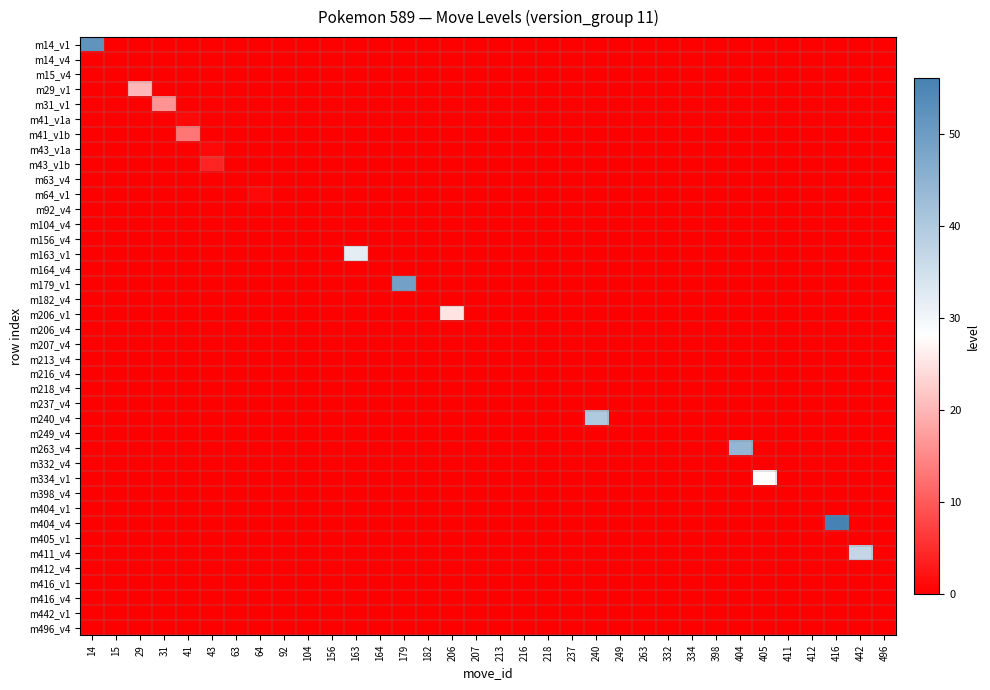

Reading left to right, transcribe all the data shown in this chart.

m14_v1: 14=52	15=0	29=0	31=0	41=0	43=0	63=0	64=0	92=0	104=0	156=0	163=0	164=0	179=0	182=0	206=0	207=0	213=0	216=0	218=0	237=0	240=0	249=0	263=0	332=0	334=0	398=0	404=0	405=0	411=0	412=0	416=0	442=0	496=0
m14_v4: 14=0	15=0	29=0	31=0	41=0	43=0	63=0	64=0	92=0	104=0	156=0	163=0	164=0	179=0	182=0	206=0	207=0	213=0	216=0	218=0	237=0	240=0	249=0	263=0	332=0	334=0	398=0	404=0	405=0	411=0	412=0	416=0	442=0	496=0
m15_v4: 14=0	15=0	29=0	31=0	41=0	43=0	63=0	64=0	92=0	104=0	156=0	163=0	164=0	179=0	182=0	206=0	207=0	213=0	216=0	218=0	237=0	240=0	249=0	263=0	332=0	334=0	398=0	404=0	405=0	411=0	412=0	416=0	442=0	496=0
m29_v1: 14=0	15=0	29=20	31=0	41=0	43=0	63=0	64=0	92=0	104=0	156=0	163=0	164=0	179=0	182=0	206=0	207=0	213=0	216=0	218=0	237=0	240=0	249=0	263=0	332=0	334=0	398=0	404=0	405=0	411=0	412=0	416=0	442=0	496=0
m31_v1: 14=0	15=0	29=0	31=16	41=0	43=0	63=0	64=0	92=0	104=0	156=0	163=0	164=0	179=0	182=0	206=0	207=0	213=0	216=0	218=0	237=0	240=0	249=0	263=0	332=0	334=0	398=0	404=0	405=0	411=0	412=0	416=0	442=0	496=0
m41_v1a: 14=0	15=0	29=0	31=0	41=1	43=0	63=0	64=0	92=0	104=0	156=0	163=0	164=0	179=0	182=0	206=0	207=0	213=0	216=0	218=0	237=0	240=0	249=0	263=0	332=0	334=0	398=0	404=0	405=0	411=0	412=0	416=0	442=0	496=0
m41_v1b: 14=0	15=0	29=0	31=0	41=13	43=0	63=0	64=0	92=0	104=0	156=0	163=0	164=0	179=0	182=0	206=0	207=0	213=0	216=0	218=0	237=0	240=0	249=0	263=0	332=0	334=0	398=0	404=0	405=0	411=0	412=0	416=0	442=0	496=0
m43_v1a: 14=0	15=0	29=0	31=0	41=0	43=1	63=0	64=0	92=0	104=0	156=0	163=0	164=0	179=0	182=0	206=0	207=0	213=0	216=0	218=0	237=0	240=0	249=0	263=0	332=0	334=0	398=0	404=0	405=0	411=0	412=0	416=0	442=0	496=0
m43_v1b: 14=0	15=0	29=0	31=0	41=0	43=4	63=0	64=0	92=0	104=0	156=0	163=0	164=0	179=0	182=0	206=0	207=0	213=0	216=0	218=0	237=0	240=0	249=0	263=0	332=0	334=0	398=0	404=0	405=0	411=0	412=0	416=0	442=0	496=0
m63_v4: 14=0	15=0	29=0	31=0	41=0	43=0	63=0	64=0	92=0	104=0	156=0	163=0	164=0	179=0	182=0	206=0	207=0	213=0	216=0	218=0	237=0	240=0	249=0	263=0	332=0	334=0	398=0	404=0	405=0	411=0	412=0	416=0	442=0	496=0
m64_v1: 14=0	15=0	29=0	31=0	41=0	43=0	63=0	64=1	92=0	104=0	156=0	163=0	164=0	179=0	182=0	206=0	207=0	213=0	216=0	218=0	237=0	240=0	249=0	263=0	332=0	334=0	398=0	404=0	405=0	411=0	412=0	416=0	442=0	496=0
m92_v4: 14=0	15=0	29=0	31=0	41=0	43=0	63=0	64=0	92=0	104=0	156=0	163=0	164=0	179=0	182=0	206=0	207=0	213=0	216=0	218=0	237=0	240=0	249=0	263=0	332=0	334=0	398=0	404=0	405=0	411=0	412=0	416=0	442=0	496=0
m104_v4: 14=0	15=0	29=0	31=0	41=0	43=0	63=0	64=0	92=0	104=0	156=0	163=0	164=0	179=0	182=0	206=0	207=0	213=0	216=0	218=0	237=0	240=0	249=0	263=0	332=0	334=0	398=0	404=0	405=0	411=0	412=0	416=0	442=0	496=0
m156_v4: 14=0	15=0	29=0	31=0	41=0	43=0	63=0	64=0	92=0	104=0	156=0	163=0	164=0	179=0	182=0	206=0	207=0	213=0	216=0	218=0	237=0	240=0	249=0	263=0	332=0	334=0	398=0	404=0	405=0	411=0	412=0	416=0	442=0	496=0
m163_v1: 14=0	15=0	29=0	31=0	41=0	43=0	63=0	64=0	92=0	104=0	156=0	163=32	164=0	179=0	182=0	206=0	207=0	213=0	216=0	218=0	237=0	240=0	249=0	263=0	332=0	334=0	398=0	404=0	405=0	411=0	412=0	416=0	442=0	496=0
m164_v4: 14=0	15=0	29=0	31=0	41=0	43=0	63=0	64=0	92=0	104=0	156=0	163=0	164=0	179=0	182=0	206=0	207=0	213=0	216=0	218=0	237=0	240=0	249=0	263=0	332=0	334=0	398=0	404=0	405=0	411=0	412=0	416=0	442=0	496=0
m179_v1: 14=0	15=0	29=0	31=0	41=0	43=0	63=0	64=0	92=0	104=0	156=0	163=0	164=0	179=49	182=0	206=0	207=0	213=0	216=0	218=0	237=0	240=0	249=0	263=0	332=0	334=0	398=0	404=0	405=0	411=0	412=0	416=0	442=0	496=0
m182_v4: 14=0	15=0	29=0	31=0	41=0	43=0	63=0	64=0	92=0	104=0	156=0	163=0	164=0	179=0	182=0	206=0	207=0	213=0	216=0	218=0	237=0	240=0	249=0	263=0	332=0	334=0	398=0	404=0	405=0	411=0	412=0	416=0	442=0	496=0
m206_v1: 14=0	15=0	29=0	31=0	41=0	43=0	63=0	64=0	92=0	104=0	156=0	163=0	164=0	179=0	182=0	206=25	207=0	213=0	216=0	218=0	237=0	240=0	249=0	263=0	332=0	334=0	398=0	404=0	405=0	411=0	412=0	416=0	442=0	496=0
m206_v4: 14=0	15=0	29=0	31=0	41=0	43=0	63=0	64=0	92=0	104=0	156=0	163=0	164=0	179=0	182=0	206=0	207=0	213=0	216=0	218=0	237=0	240=0	249=0	263=0	332=0	334=0	398=0	404=0	405=0	411=0	412=0	416=0	442=0	496=0
m207_v4: 14=0	15=0	29=0	31=0	41=0	43=0	63=0	64=0	92=0	104=0	156=0	163=0	164=0	179=0	182=0	206=0	207=0	213=0	216=0	218=0	237=0	240=0	249=0	263=0	332=0	334=0	398=0	404=0	405=0	411=0	412=0	416=0	442=0	496=0
m213_v4: 14=0	15=0	29=0	31=0	41=0	43=0	63=0	64=0	92=0	104=0	156=0	163=0	164=0	179=0	182=0	206=0	207=0	213=0	216=0	218=0	237=0	240=0	249=0	263=0	332=0	334=0	398=0	404=0	405=0	411=0	412=0	416=0	442=0	496=0
m216_v4: 14=0	15=0	29=0	31=0	41=0	43=0	63=0	64=0	92=0	104=0	156=0	163=0	164=0	179=0	182=0	206=0	207=0	213=0	216=0	218=0	237=0	240=0	249=0	263=0	332=0	334=0	398=0	404=0	405=0	411=0	412=0	416=0	442=0	496=0
m218_v4: 14=0	15=0	29=0	31=0	41=0	43=0	63=0	64=0	92=0	104=0	156=0	163=0	164=0	179=0	182=0	206=0	207=0	213=0	216=0	218=0	237=0	240=0	249=0	263=0	332=0	334=0	398=0	404=0	405=0	411=0	412=0	416=0	442=0	496=0
m237_v4: 14=0	15=0	29=0	31=0	41=0	43=0	63=0	64=0	92=0	104=0	156=0	163=0	164=0	179=0	182=0	206=0	207=0	213=0	216=0	218=0	237=0	240=0	249=0	263=0	332=0	334=0	398=0	404=0	405=0	411=0	412=0	416=0	442=0	496=0
m240_v4: 14=0	15=0	29=0	31=0	41=0	43=0	63=0	64=0	92=0	104=0	156=0	163=0	164=0	179=0	182=0	206=0	207=0	213=0	216=0	218=0	237=0	240=40	249=0	263=0	332=0	334=0	398=0	404=0	405=0	411=0	412=0	416=0	442=0	496=0
m249_v4: 14=0	15=0	29=0	31=0	41=0	43=0	63=0	64=0	92=0	104=0	156=0	163=0	164=0	179=0	182=0	206=0	207=0	213=0	216=0	218=0	237=0	240=0	249=0	263=0	332=0	334=0	398=0	404=0	405=0	411=0	412=0	416=0	442=0	496=0
m263_v4: 14=0	15=0	29=0	31=0	41=0	43=0	63=0	64=0	92=0	104=0	156=0	163=0	164=0	179=0	182=0	206=0	207=0	213=0	216=0	218=0	237=0	240=0	249=0	263=0	332=0	334=0	398=0	404=44	405=0	411=0	412=0	416=0	442=0	496=0
m332_v4: 14=0	15=0	29=0	31=0	41=0	43=0	63=0	64=0	92=0	104=0	156=0	163=0	164=0	179=0	182=0	206=0	207=0	213=0	216=0	218=0	237=0	240=0	249=0	263=0	332=0	334=0	398=0	404=0	405=0	411=0	412=0	416=0	442=0	496=0
m334_v1: 14=0	15=0	29=0	31=0	41=0	43=0	63=0	64=0	92=0	104=0	156=0	163=0	164=0	179=0	182=0	206=0	207=0	213=0	216=0	218=0	237=0	240=0	249=0	263=0	332=0	334=0	398=0	404=0	405=28	411=0	412=0	416=0	442=0	496=0
m398_v4: 14=0	15=0	29=0	31=0	41=0	43=0	63=0	64=0	92=0	104=0	156=0	163=0	164=0	179=0	182=0	206=0	207=0	213=0	216=0	218=0	237=0	240=0	249=0	263=0	332=0	334=0	398=0	404=0	405=0	411=0	412=0	416=0	442=0	496=0
m404_v1: 14=0	15=0	29=0	31=0	41=0	43=0	63=0	64=0	92=0	104=0	156=0	163=0	164=0	179=0	182=0	206=0	207=0	213=0	216=0	218=0	237=0	240=0	249=0	263=0	332=0	334=0	398=0	404=0	405=0	411=0	412=0	416=0	442=0	496=0
m404_v4: 14=0	15=0	29=0	31=0	41=0	43=0	63=0	64=0	92=0	104=0	156=0	163=0	164=0	179=0	182=0	206=0	207=0	213=0	216=0	218=0	237=0	240=0	249=0	263=0	332=0	334=0	398=0	404=0	405=0	411=0	412=0	416=56	442=0	496=0
m405_v1: 14=0	15=0	29=0	31=0	41=0	43=0	63=0	64=0	92=0	104=0	156=0	163=0	164=0	179=0	182=0	206=0	207=0	213=0	216=0	218=0	237=0	240=0	249=0	263=0	332=0	334=0	398=0	404=0	405=0	411=0	412=0	416=0	442=0	496=0
m411_v4: 14=0	15=0	29=0	31=0	41=0	43=0	63=0	64=0	92=0	104=0	156=0	163=0	164=0	179=0	182=0	206=0	207=0	213=0	216=0	218=0	237=0	240=0	249=0	263=0	332=0	334=0	398=0	404=0	405=0	411=0	412=0	416=0	442=37	496=0
m412_v4: 14=0	15=0	29=0	31=0	41=0	43=0	63=0	64=0	92=0	104=0	156=0	163=0	164=0	179=0	182=0	206=0	207=0	213=0	216=0	218=0	237=0	240=0	249=0	263=0	332=0	334=0	398=0	404=0	405=0	411=0	412=0	416=0	442=0	496=0
m416_v1: 14=0	15=0	29=0	31=0	41=0	43=0	63=0	64=0	92=0	104=0	156=0	163=0	164=0	179=0	182=0	206=0	207=0	213=0	216=0	218=0	237=0	240=0	249=0	263=0	332=0	334=0	398=0	404=0	405=0	411=0	412=0	416=0	442=0	496=0
m416_v4: 14=0	15=0	29=0	31=0	41=0	43=0	63=0	64=0	92=0	104=0	156=0	163=0	164=0	179=0	182=0	206=0	207=0	213=0	216=0	218=0	237=0	240=0	249=0	263=0	332=0	334=0	398=0	404=0	405=0	411=0	412=0	416=0	442=0	496=0
m442_v1: 14=0	15=0	29=0	31=0	41=0	43=0	63=0	64=0	92=0	104=0	156=0	163=0	164=0	179=0	182=0	206=0	207=0	213=0	216=0	218=0	237=0	240=0	249=0	263=0	332=0	334=0	398=0	404=0	405=0	411=0	412=0	416=0	442=0	496=0
m496_v4: 14=0	15=0	29=0	31=0	41=0	43=0	63=0	64=0	92=0	104=0	156=0	163=0	164=0	179=0	182=0	206=0	207=0	213=0	216=0	218=0	237=0	240=0	249=0	263=0	332=0	334=0	398=0	404=0	405=0	411=0	412=0	416=0	442=0	496=0